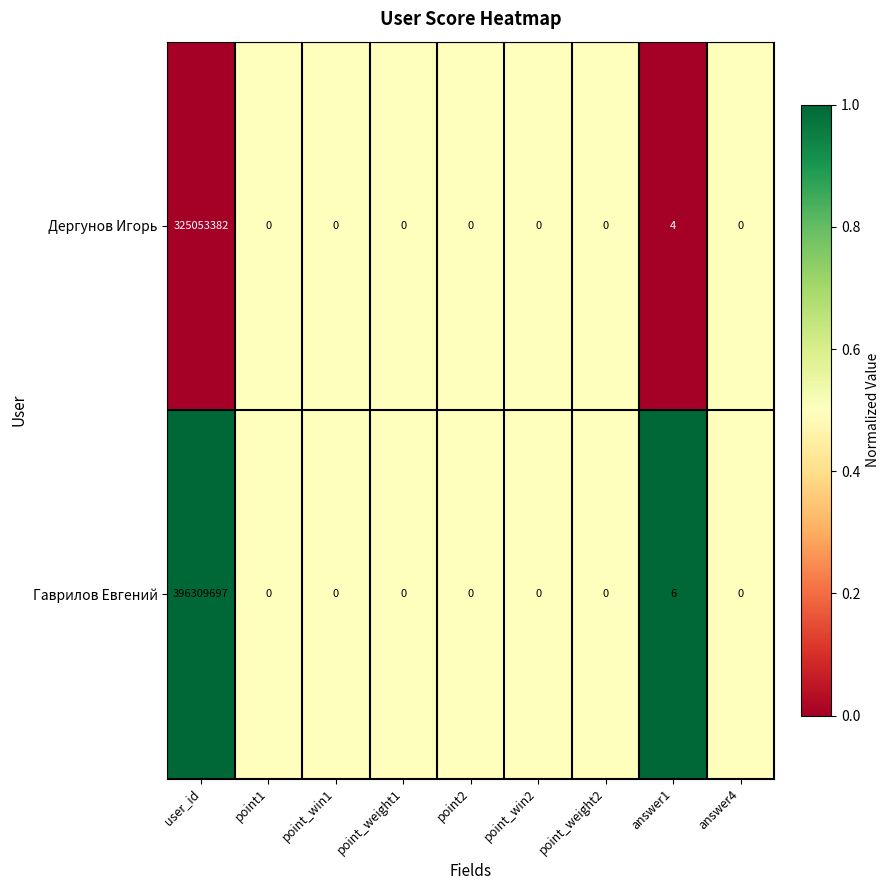

Which series has the largest total across all categories?

Гаврилов Евгений